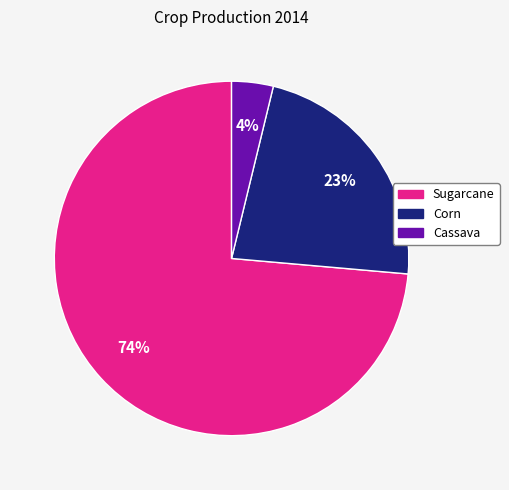

Approximately how many times larger is the value at Cassava compared to Corn?

0.2